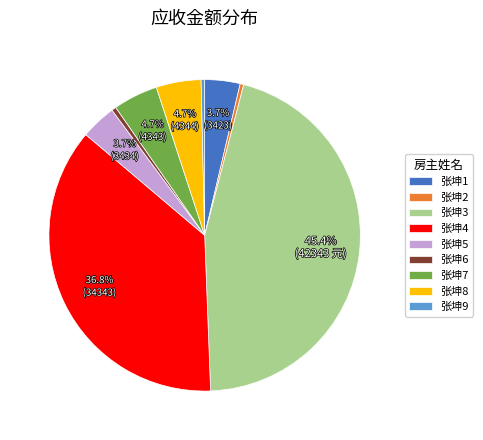

Is 张坤3 the majority of the pie?

No